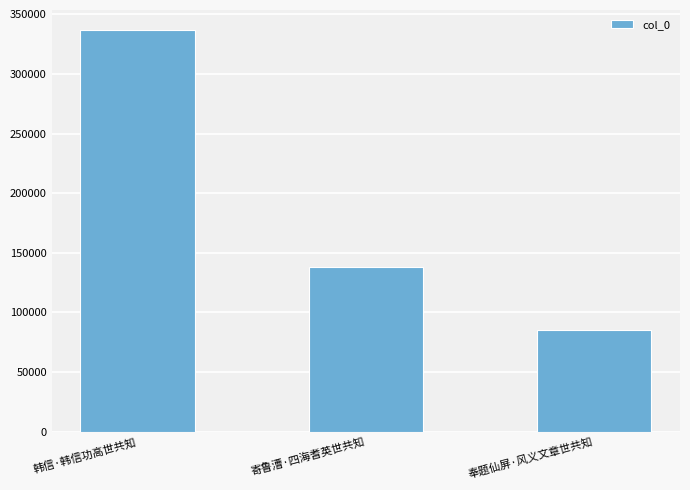

How many series are shown in this chart?

1